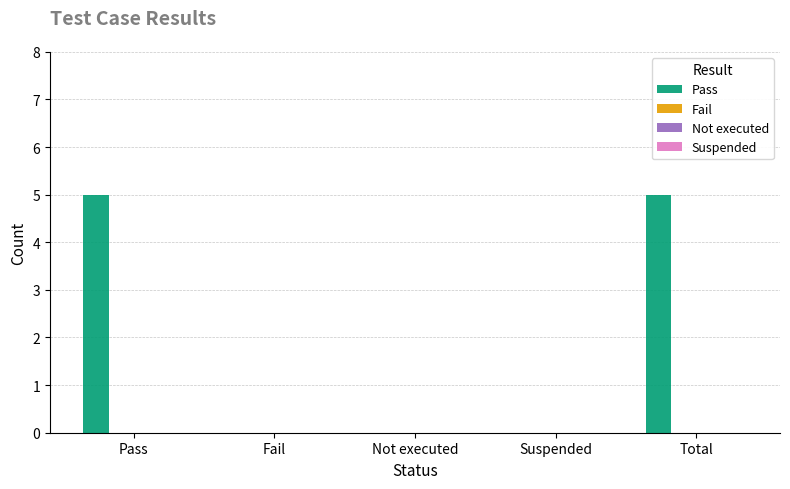

What is the maximum value shown in the chart?

5